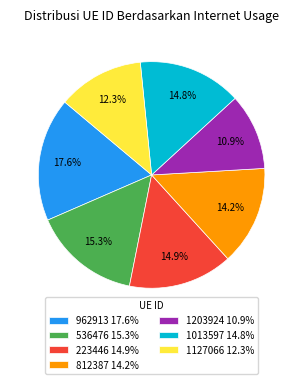

Count the number of slices in the pie.

7